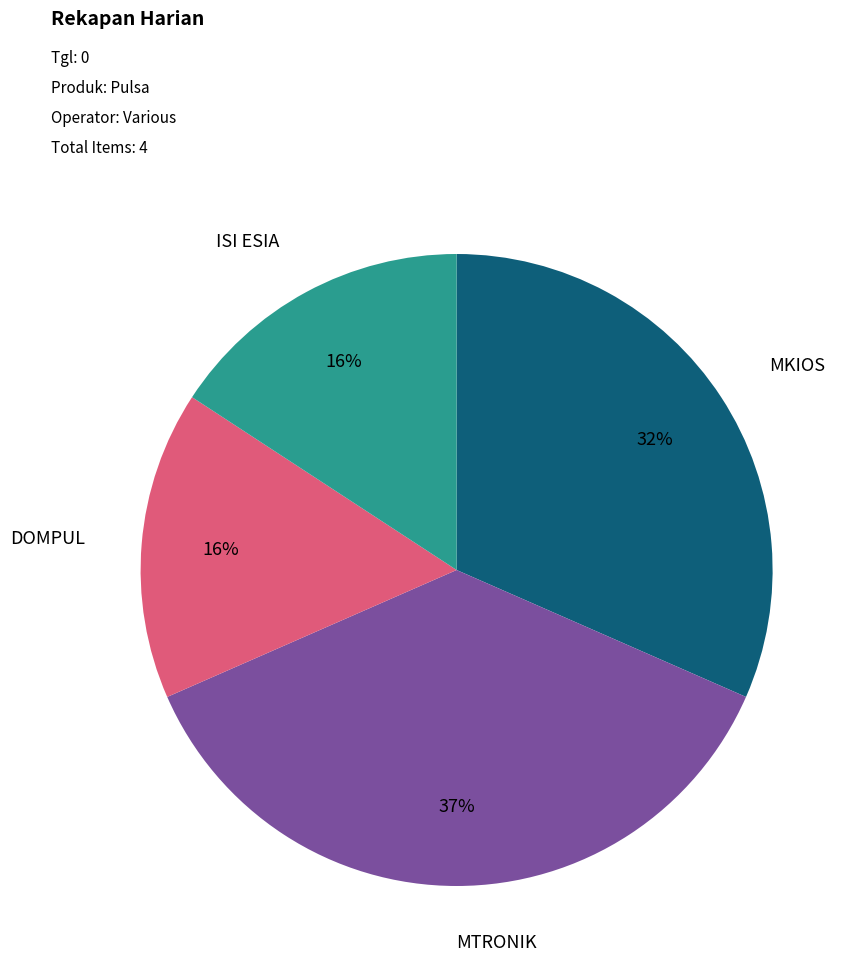

Which slice is the largest?

MTRONIK